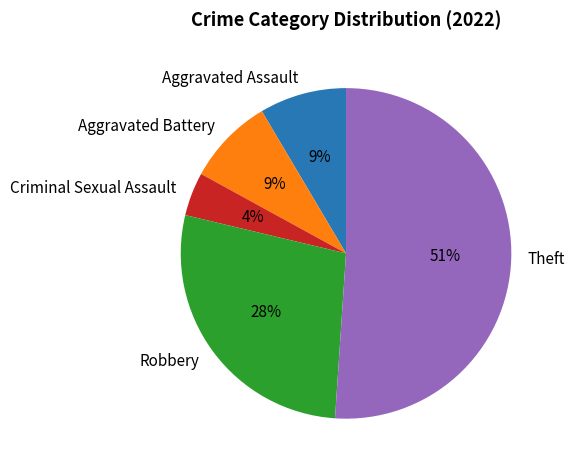

To the nearest percent, what percentage of the pie is Aggravated Battery?

9%